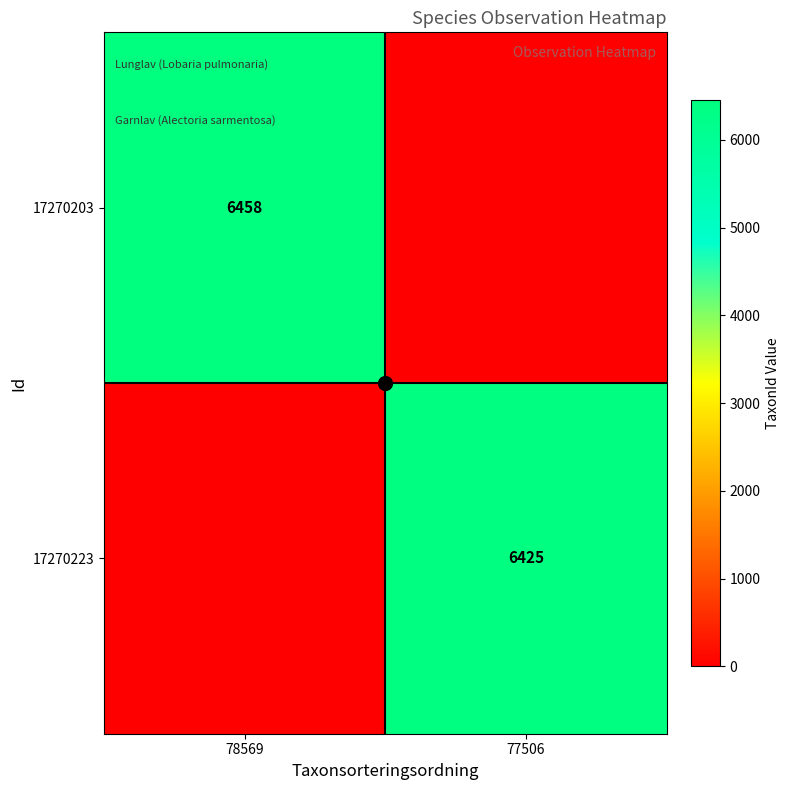

How many data points does each series have?

2